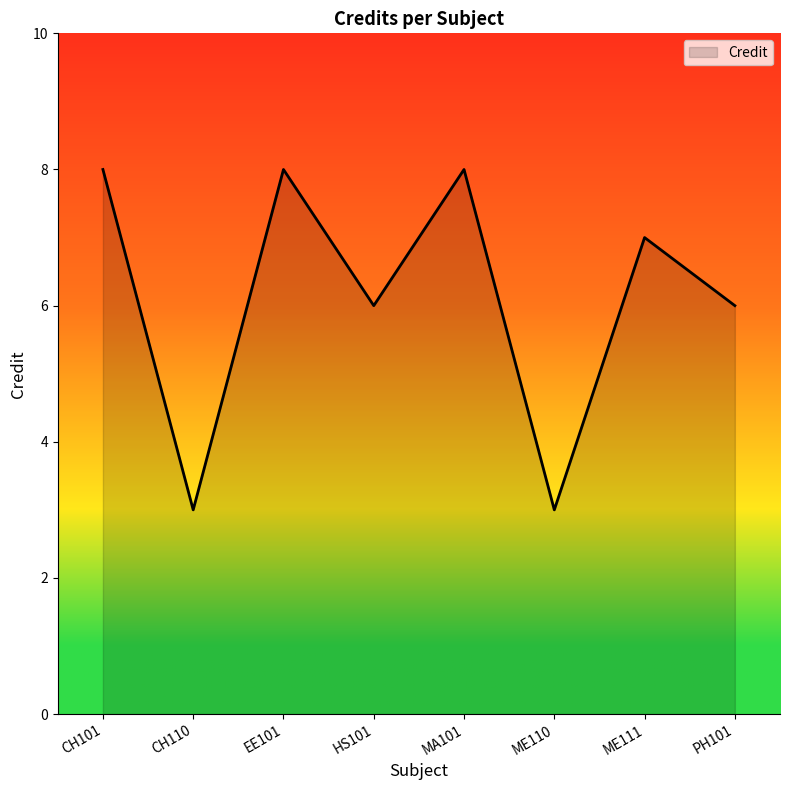

Count the number of categories in the chart.

8